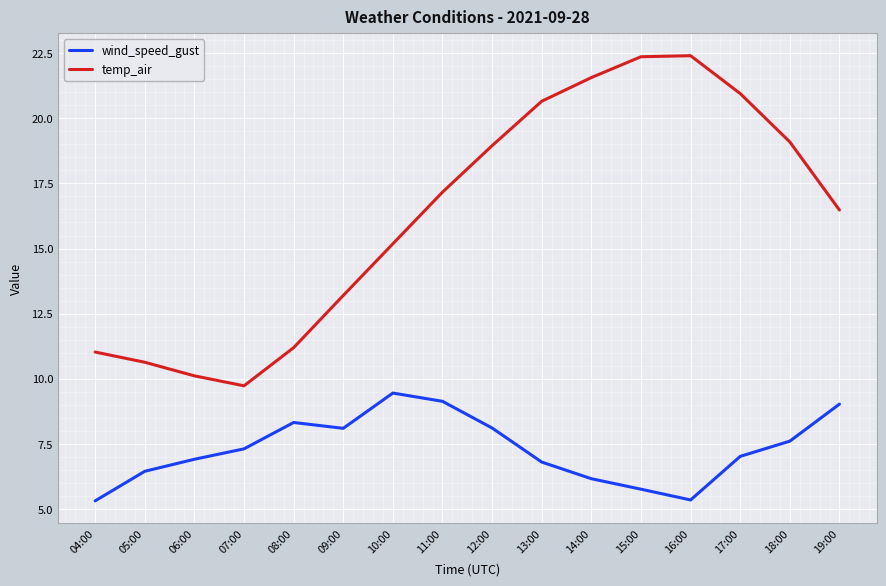

At which label does temp_air reach its minimum?

07:00